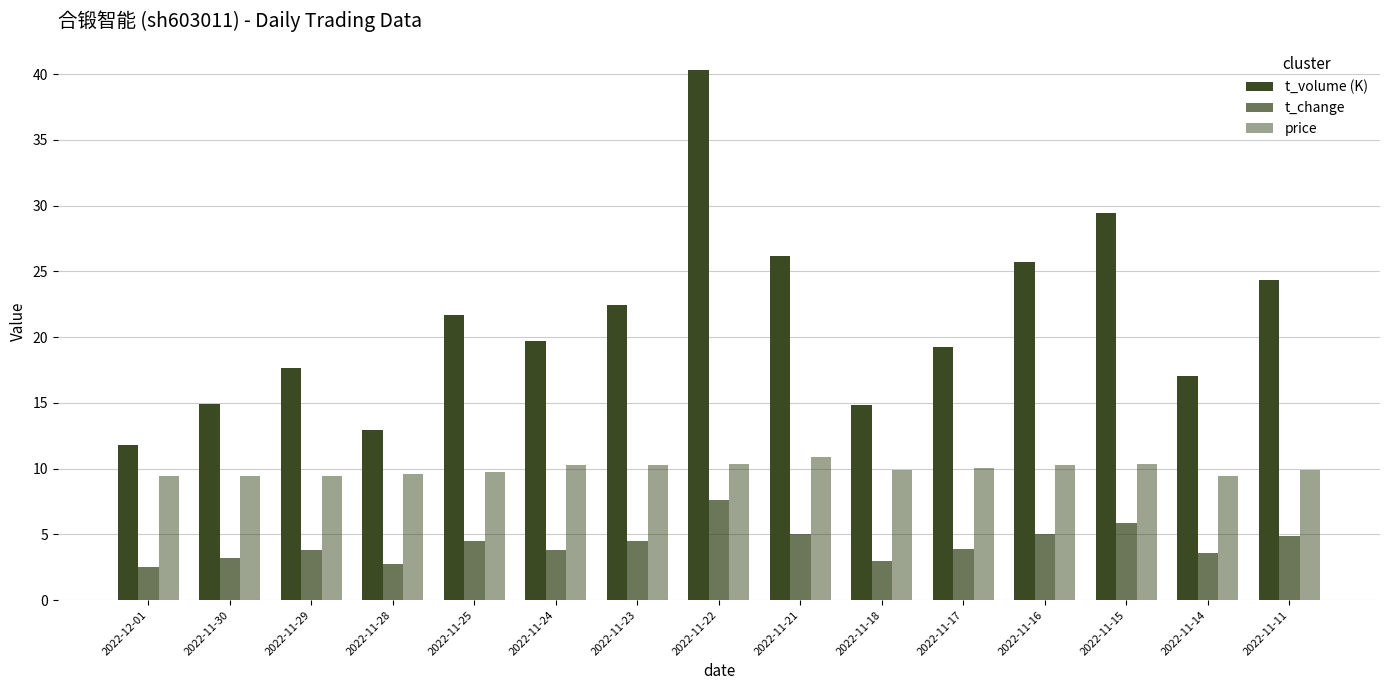

What is the minimum value for price?

9.4